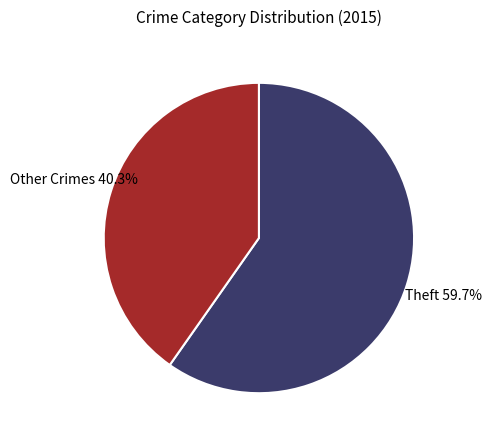

Does any single category account for the majority?

Yes